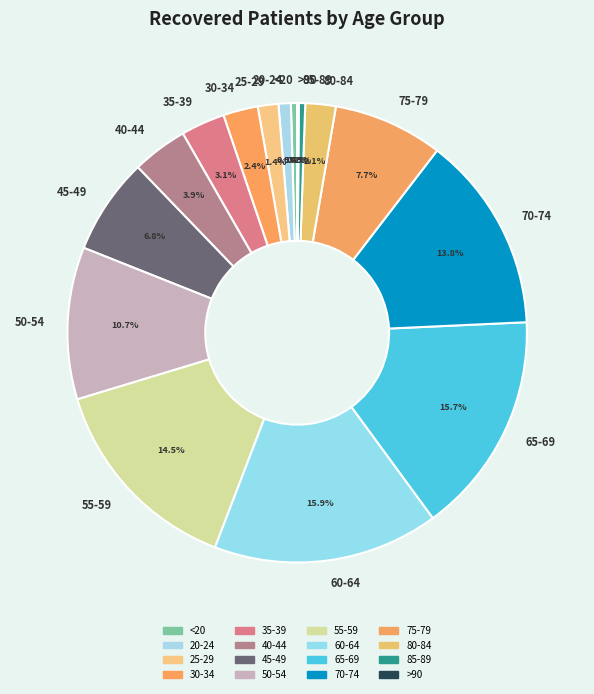

Between 45-49 and 35-39, which is larger?

45-49